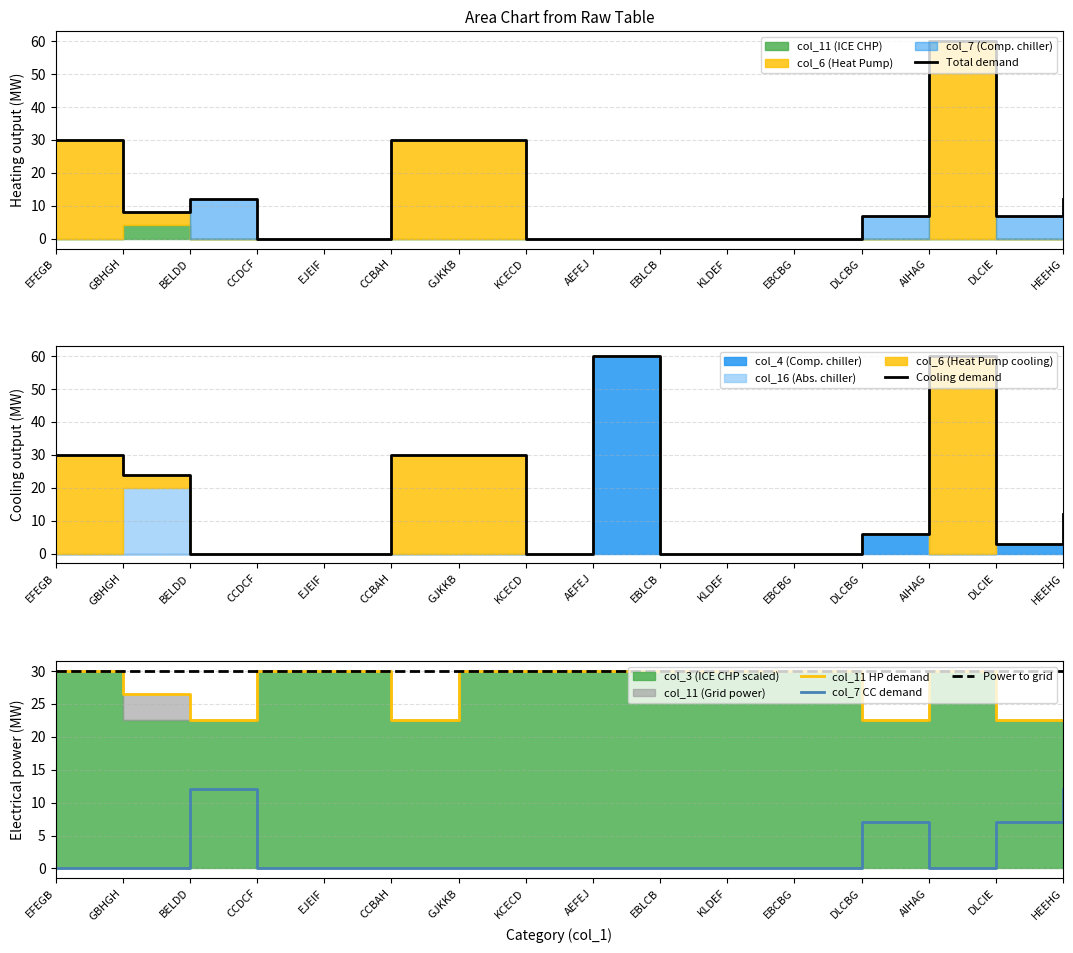

The value of col_7 CC demand at KCECD is 7. True or false?

False